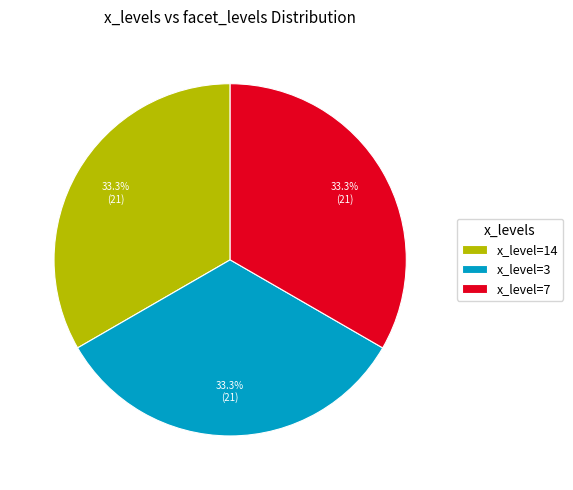

How many segments does this pie chart have?

3